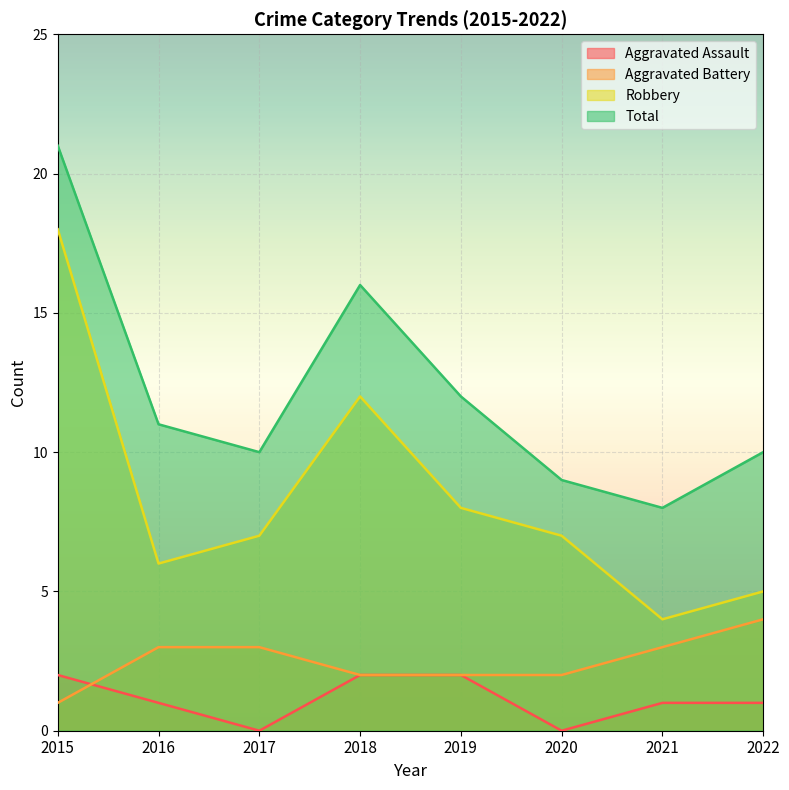

At which category does the chart reach its minimum across all series?

2017